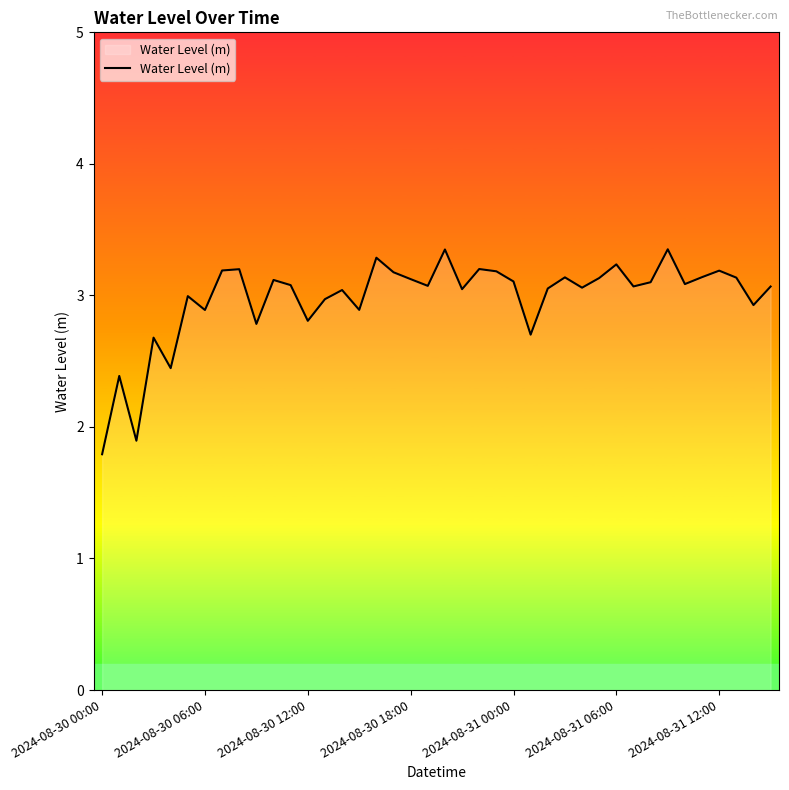

What is the greatest value displayed?

3.4